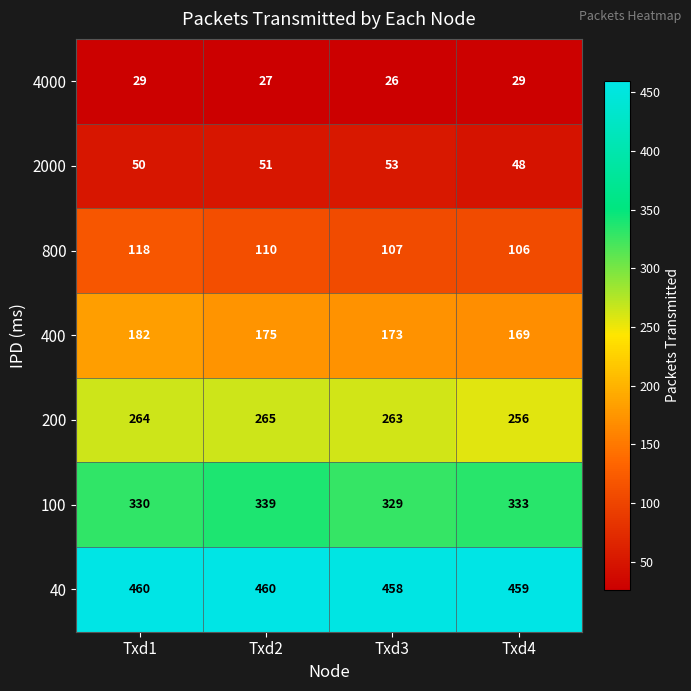

At which category is the sum across all series the highest?

Txd1